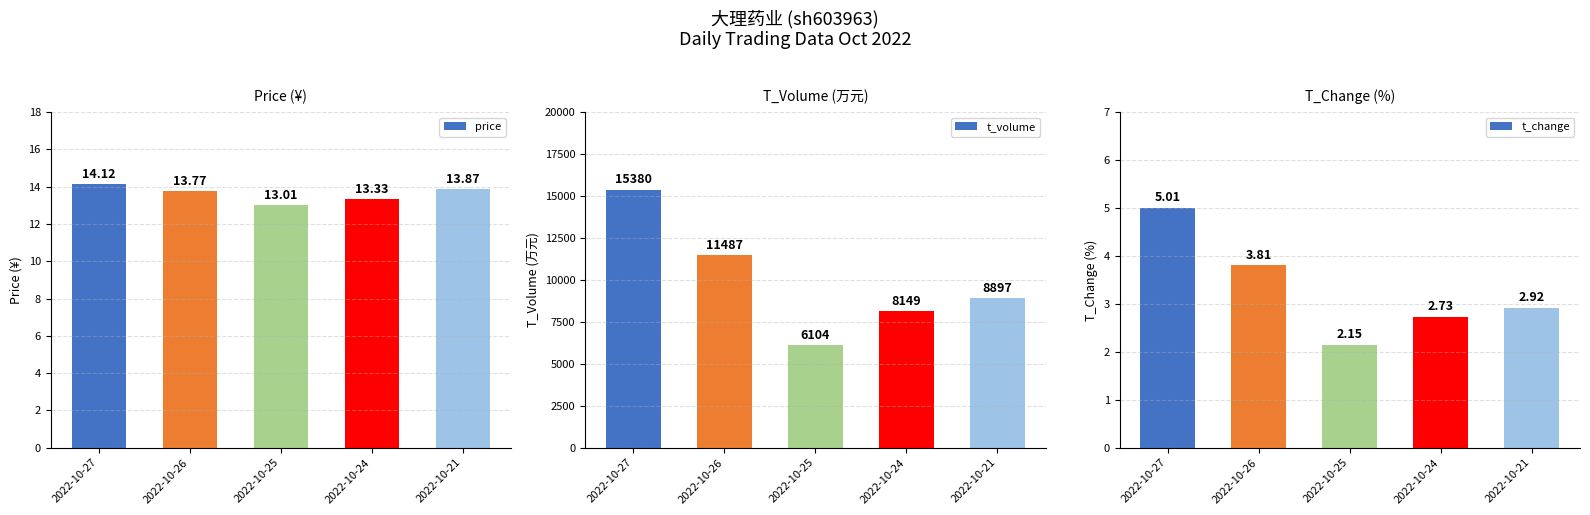

At which label does t_volume reach its peak?

2022-10-27